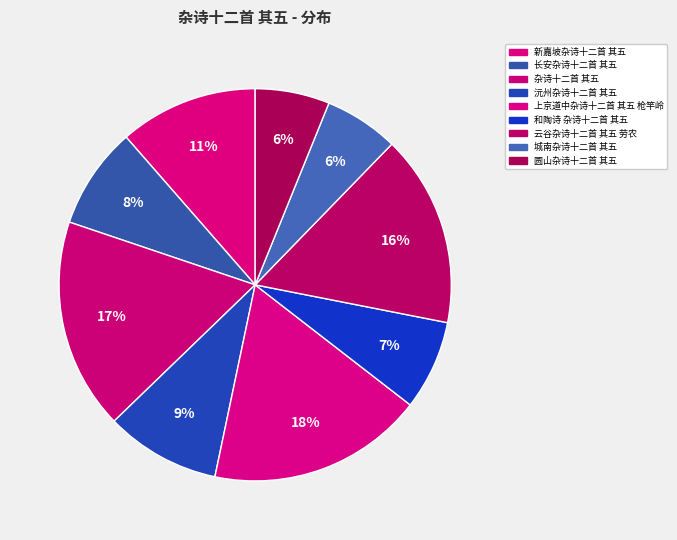

Which category has the smallest portion of the pie?

城南杂诗十二首 其五